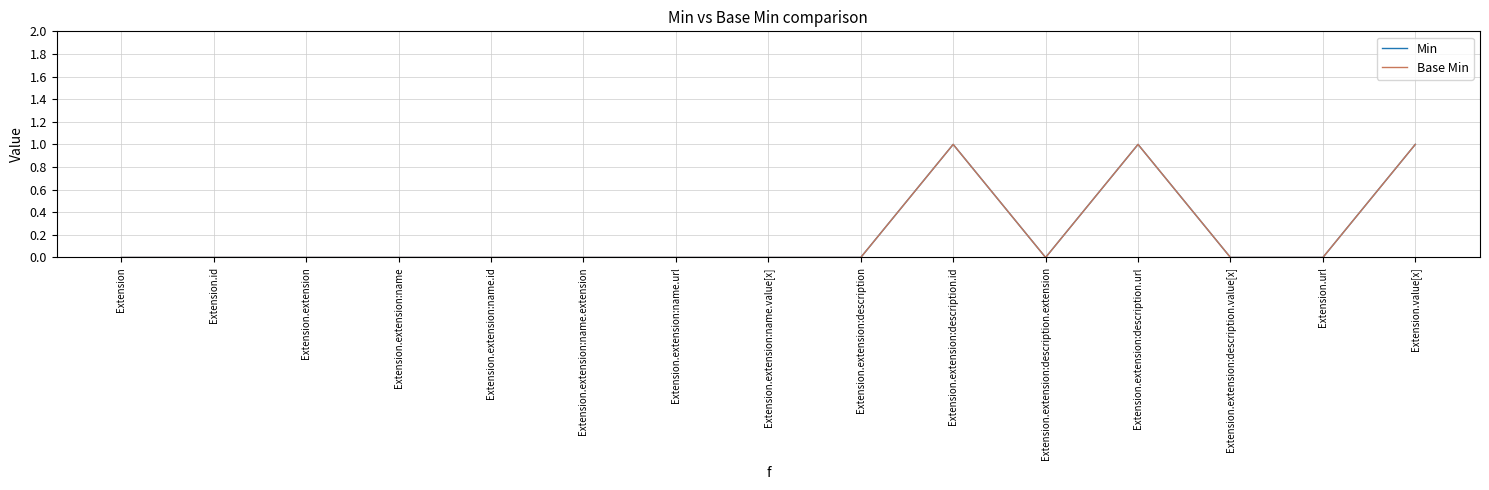

Reading right to left, transcribe all the data shown in this chart.

Min: Extension.value[x]=1	Extension.url=0	Extension.extension:description.value[x]=0	Extension.extension:description.url=1	Extension.extension:description.extension=0	Extension.extension:description.id=1	Extension.extension:description=0	Extension.extension:name.value[x]=0	Extension.extension:name.url=0	Extension.extension:name.extension=0	Extension.extension:name.id=0	Extension.extension:name=0	Extension.extension=0	Extension.id=0	Extension=0
Base Min: Extension.value[x]=1	Extension.url=0	Extension.extension:description.value[x]=0	Extension.extension:description.url=1	Extension.extension:description.extension=0	Extension.extension:description.id=1	Extension.extension:description=0	Extension.extension:name.value[x]=0	Extension.extension:name.url=0	Extension.extension:name.extension=0	Extension.extension:name.id=0	Extension.extension:name=0	Extension.extension=0	Extension.id=0	Extension=0